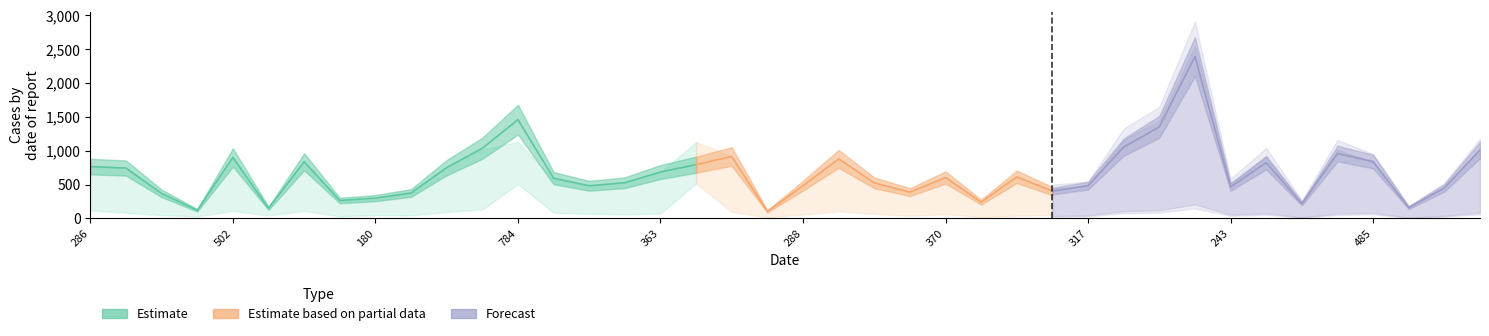

Reading left to right, list all the values displayed in this chart.

col_12: 784	742	350	146	916	185	873	259	267	372	781	999	803	563	455	527	677	1460	925	116	490	880	510	376	598	249	594	417	454	1107	1375	2426	491	868	225	967	795	153	439	984
col_26: 375	277	130	62	343	93	313	97	110	147	274	383	594	232	188	193	231	616	309	46	181	349	198	112	200	63	104	149	159	424	533	938	215	295	72	332	326	45	166	358
col_47: 494	457	218	102	511	123	518	149	164	219	463	564	976	343	279	313	368	933	550	69	298	546	304	211	340	143	370	225	250	685	778	1423	272	503	124	531	508	87	263	554
col_4: 502	483	189	83	249	115	520	169	187	235	460	564	916	328	261	298	355	902	544	61	293	533	306	183	351	134	343	250	262	617	828	1445	270	493	143	534	494	84	256	587
col_6: 470	391	226	88	520	120	245	140	146	209	415	579	873	332	258	292	369	838	484	51	263	484	277	176	335	132	313	234	253	608	719	1318	254	481	99	517	469	75	266	492
col_17: 767	745	371	120	902	150	838	266	301	377	751	1037	1460	596	483	529	686	795	916	105	485	881	527	390	605	242	616	404	486	1054	1354	2393	466	825	218	960	841	160	452	1012